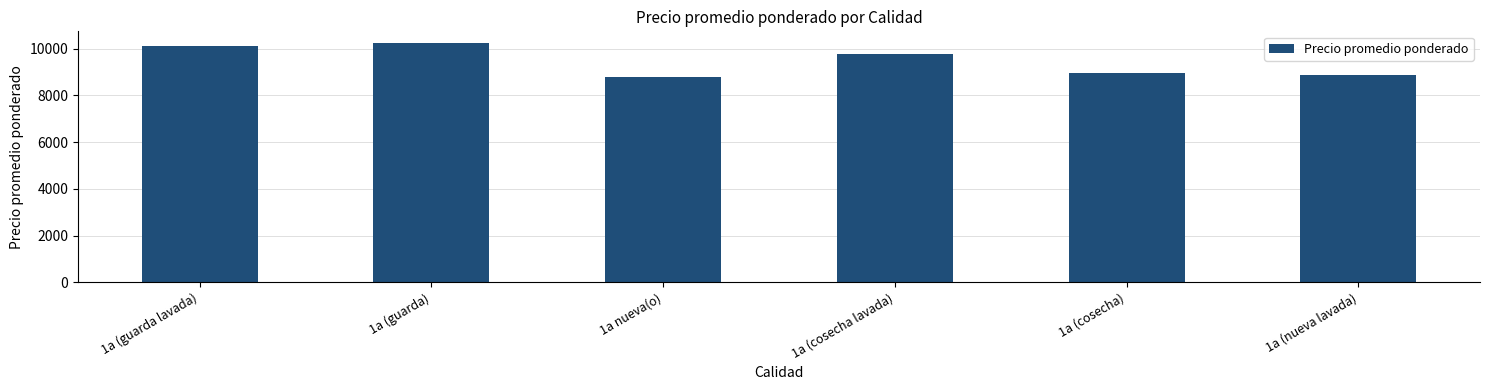

What is the change in value from 1a (cosecha lavada) to 1a (nueva lavada)?

-921